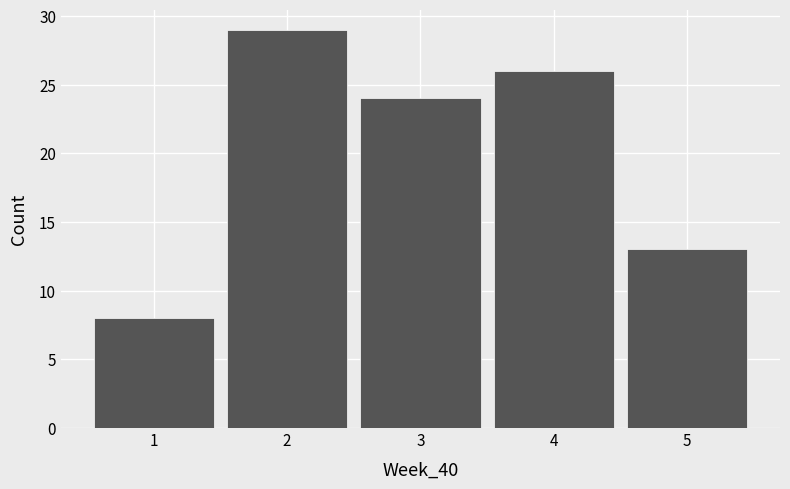

Reading left to right, transcribe this chart: for each bar, give the range it covers on the x-axis and its height. The values are not printed on the chart, so give them approximately, as read against the axis.

0.5 to 1.5: 8
1.5 to 2.5: 29
2.5 to 3.5: 24
3.5 to 4.5: 26
4.5 to 5.5: 13